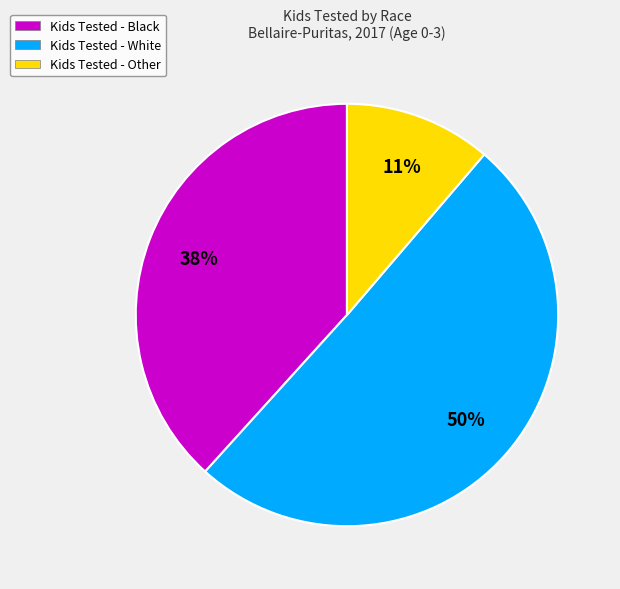

To the nearest percent, what is the difference between the largest and smallest slice percentages?

39%